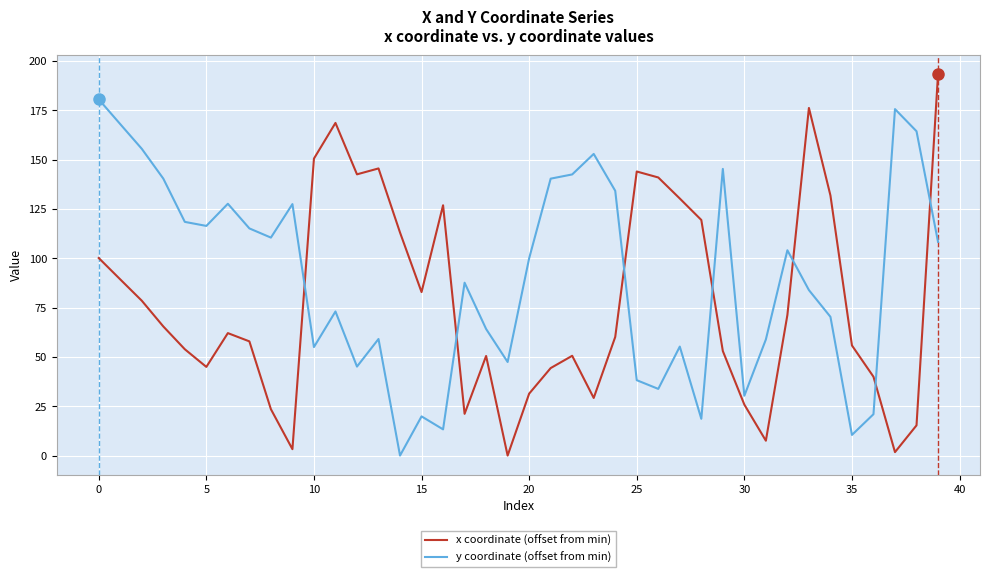

Which series has the largest total across all categories?

y coordinate (offset from min)